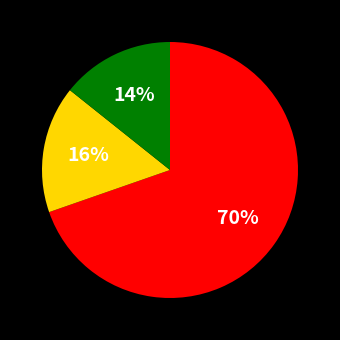

To the nearest percent, what is the average slice percentage?

33%